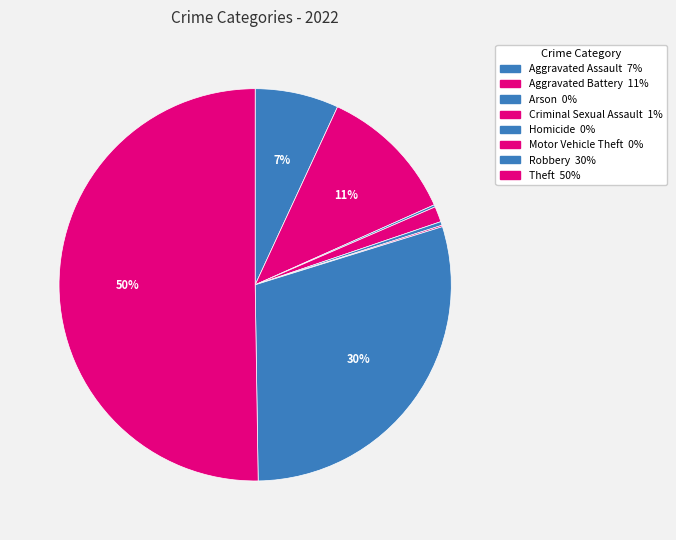

To the nearest percent, what is the combined percentage of Criminal Sexual Assault and Arson?

1%